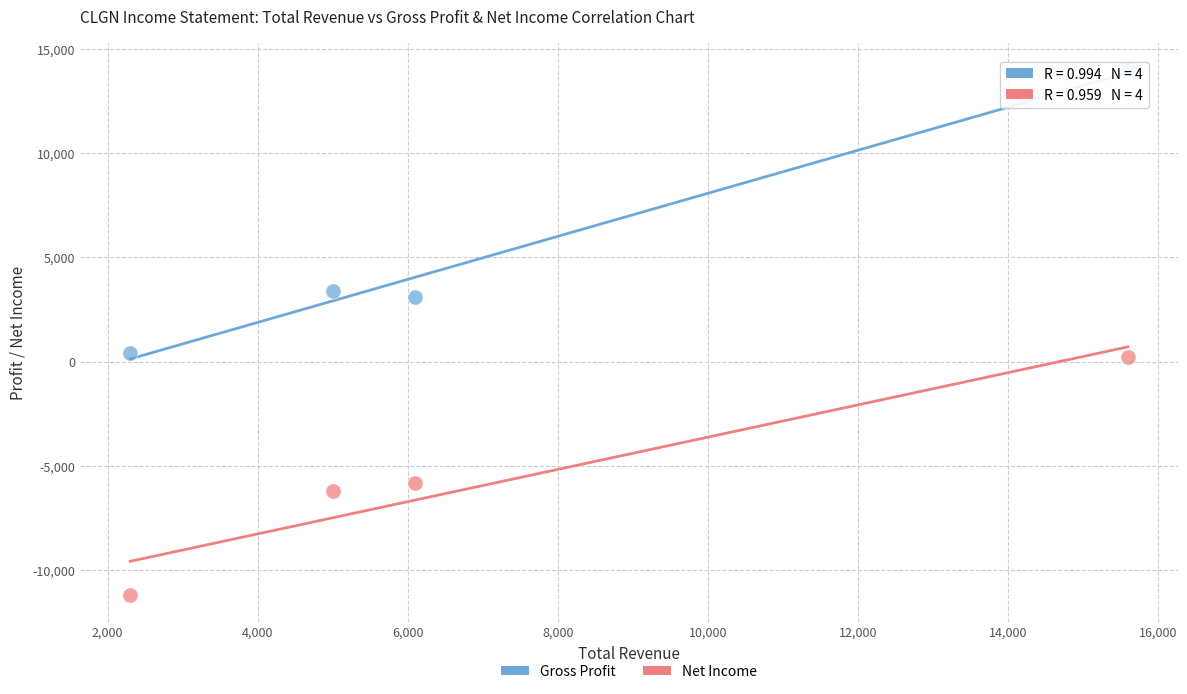

Which series reaches the maximum Y coordinate?

Gross Profit